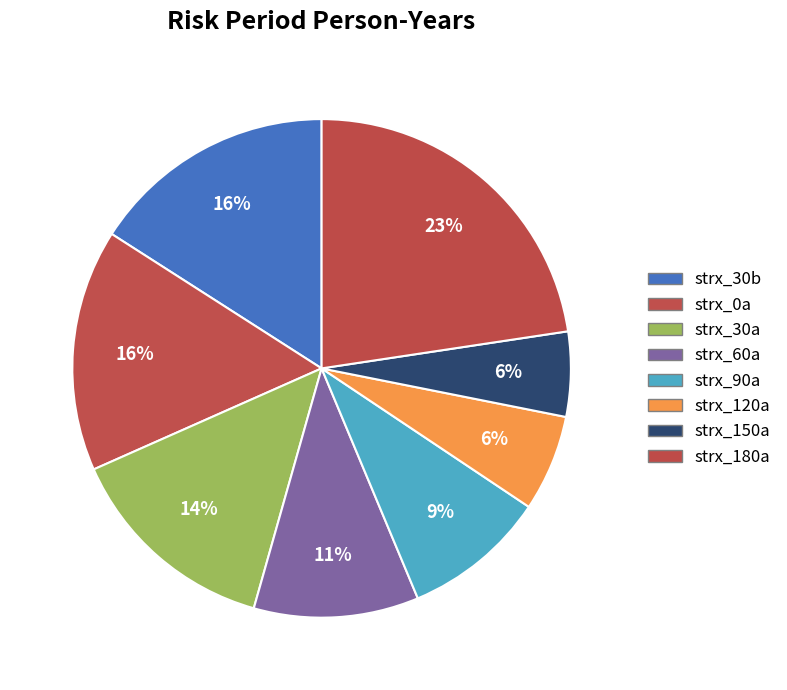

Rank the categories by value from lowest to highest.

strx_150a, strx_120a, strx_90a, strx_60a, strx_30a, strx_0a, strx_30b, strx_180a